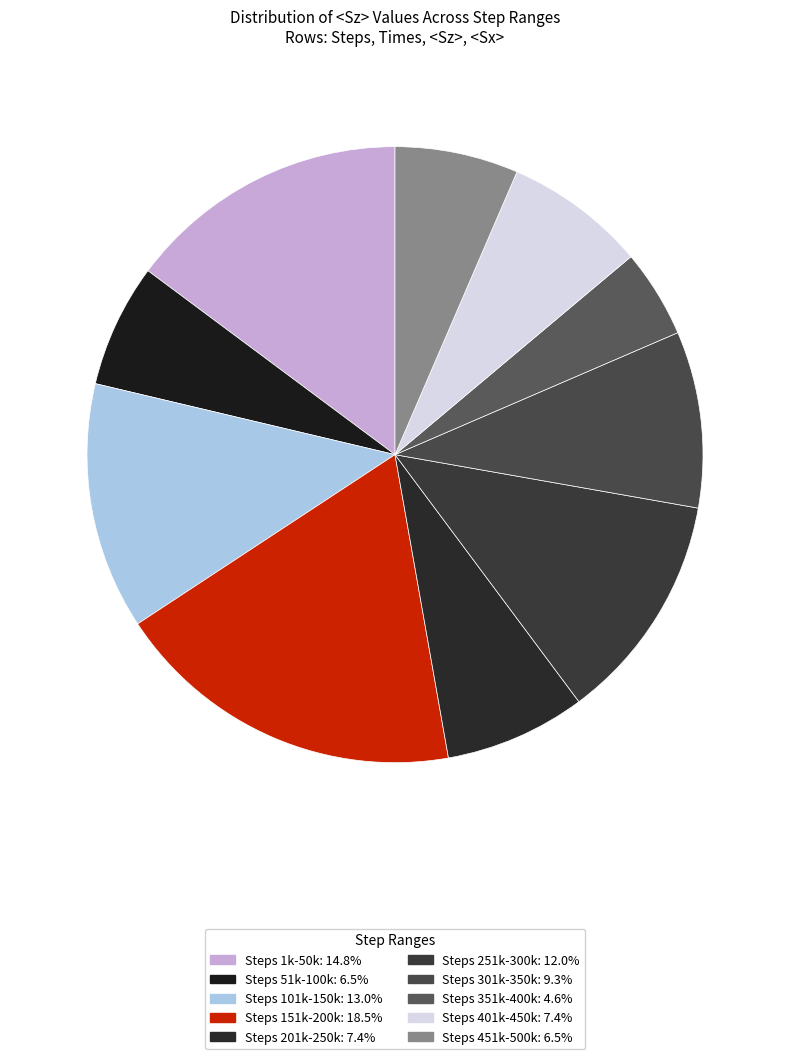

How many segments does this pie chart have?

10